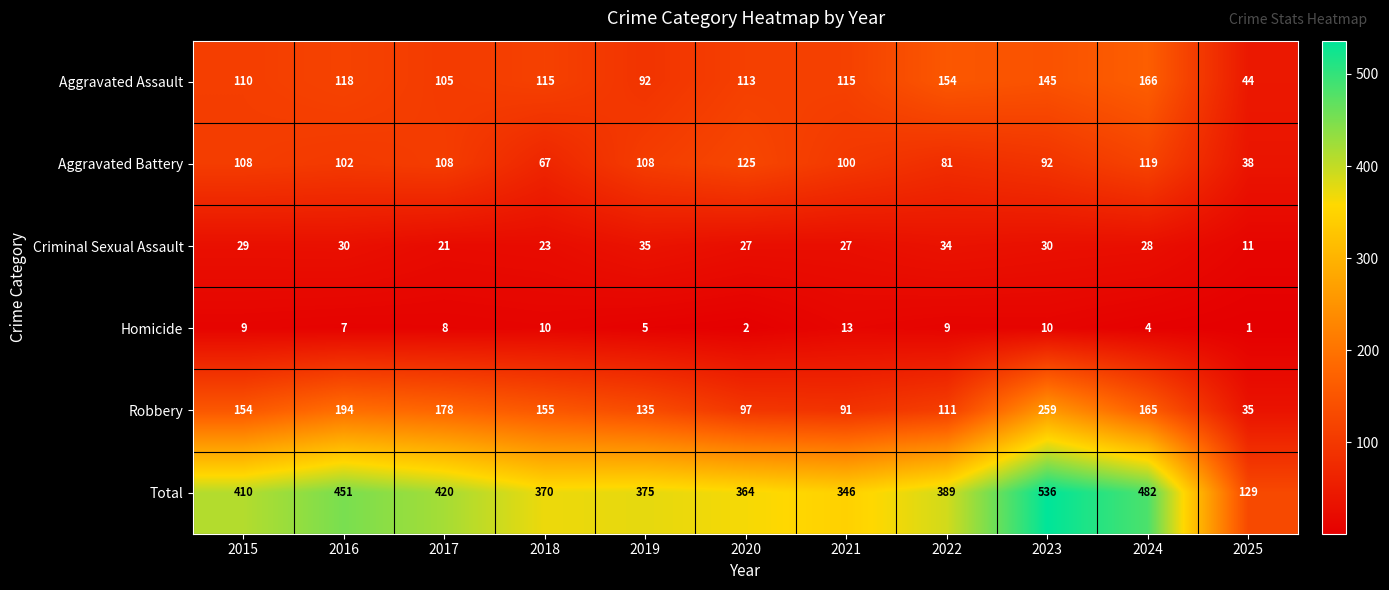

The Aggravated Assault series shows 185 at 2018. True or false?

False